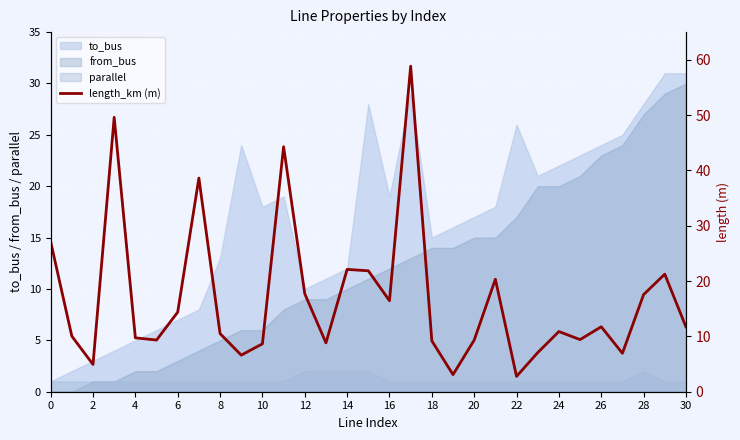

True or false: from_bus has a value of -14 at 0.

False